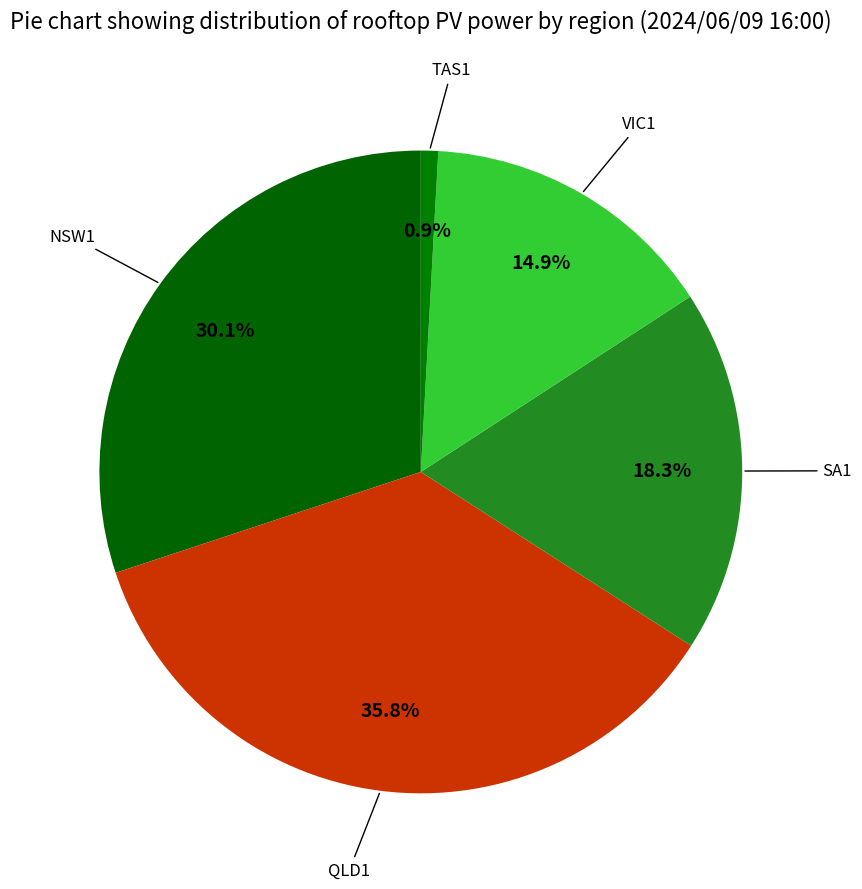

What percentage is NOT represented by SA1?

81.7%